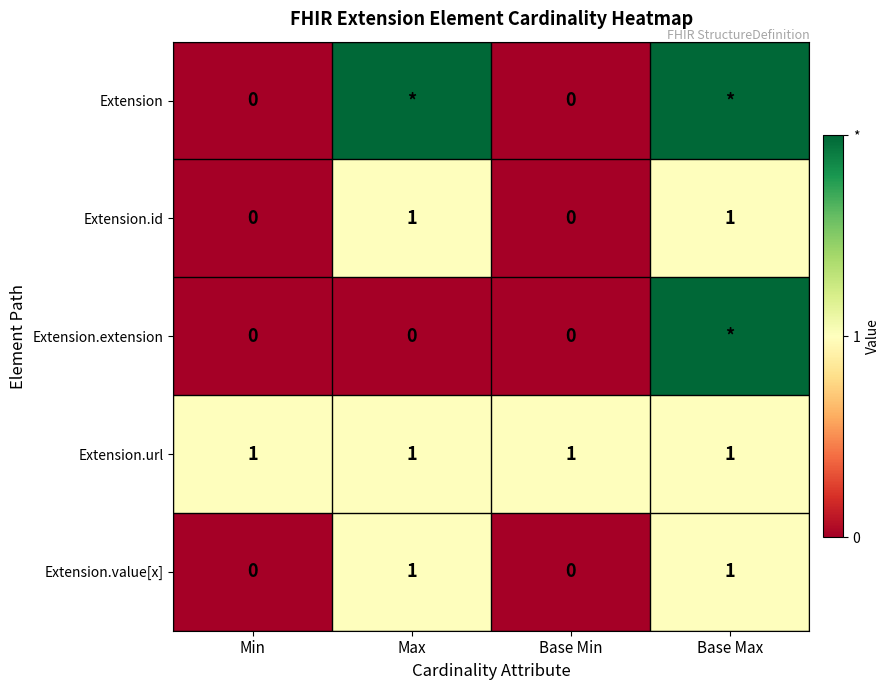

What is the maximum value shown in the chart?

2